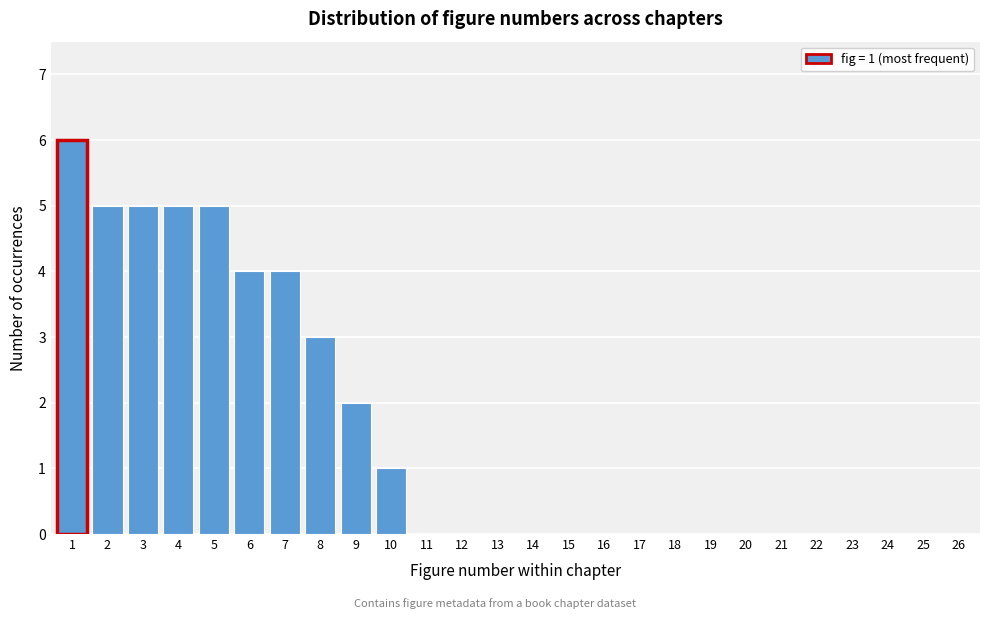

Reading left to right, extract all data points from this chart.

1=6	2=5	3=5	4=5	5=5	6=4	7=4	8=3	9=2	10=1	11=0	12=0	13=0	14=0	15=0	16=0	17=0	18=0	19=0	20=0	21=0	22=0	23=0	24=0	25=0	26=0